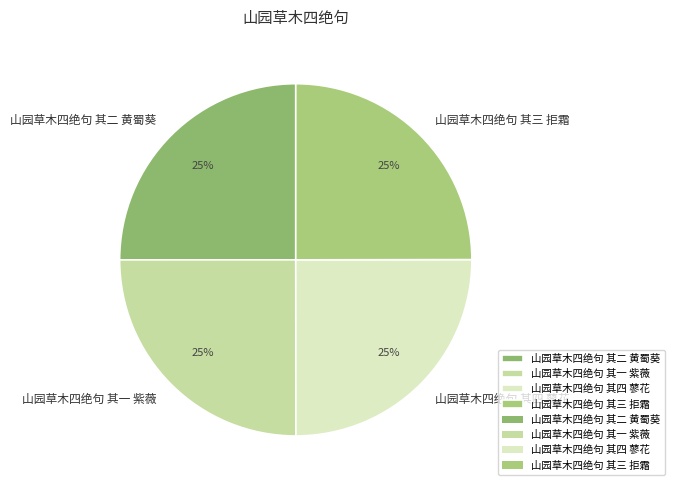

To the nearest percent, what is the average slice percentage?

25%